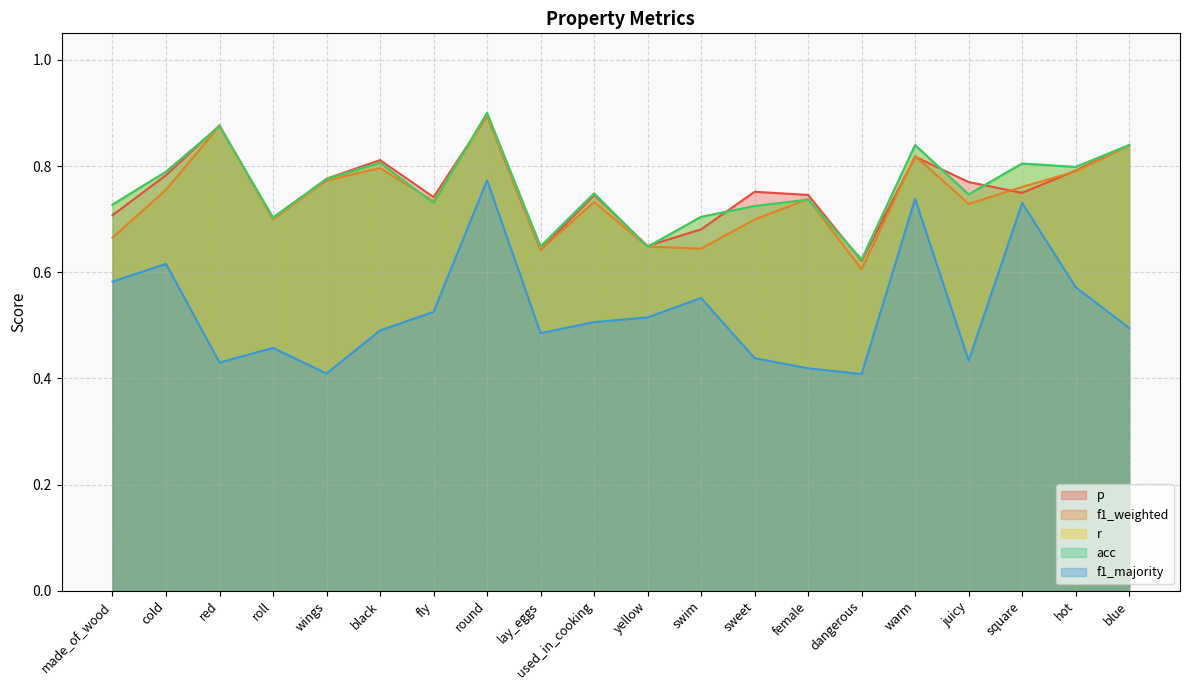

How many interior local valleys does the f1_weighted series have?

6